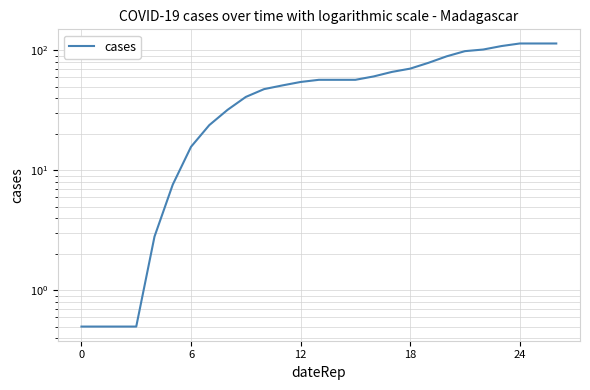

Reading right to left, extract all data points from this chart.

114.3	114.3	114.3	108.8	101.8	98.7	89.4	78.9	70.5	66.2	60.7	56.9	56.9	56.9	54.6	51.1	47.6	41.0	32.0	23.9	15.7	7.6	2.8	0.5	0.5	0.5	0.5